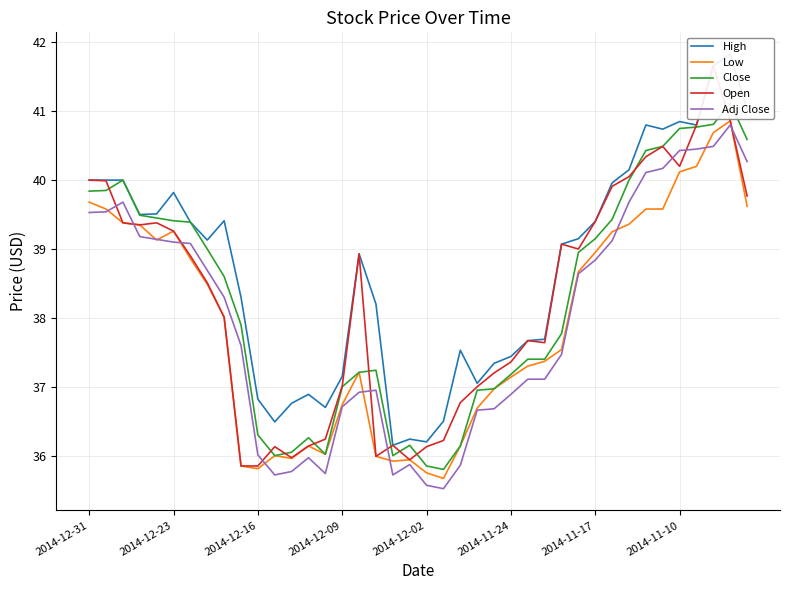

What is the maximum value for Adj Close?

40.8